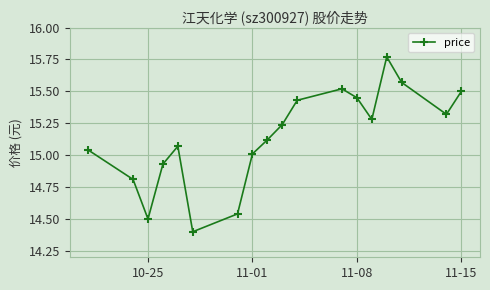

What is the minimum value shown in the chart?

14.4